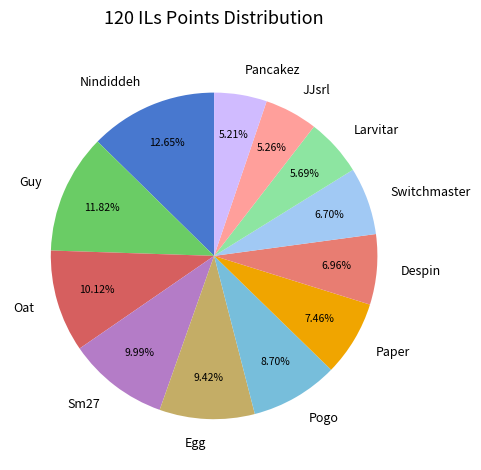

What is the largest slice in the pie chart?

Nindiddeh